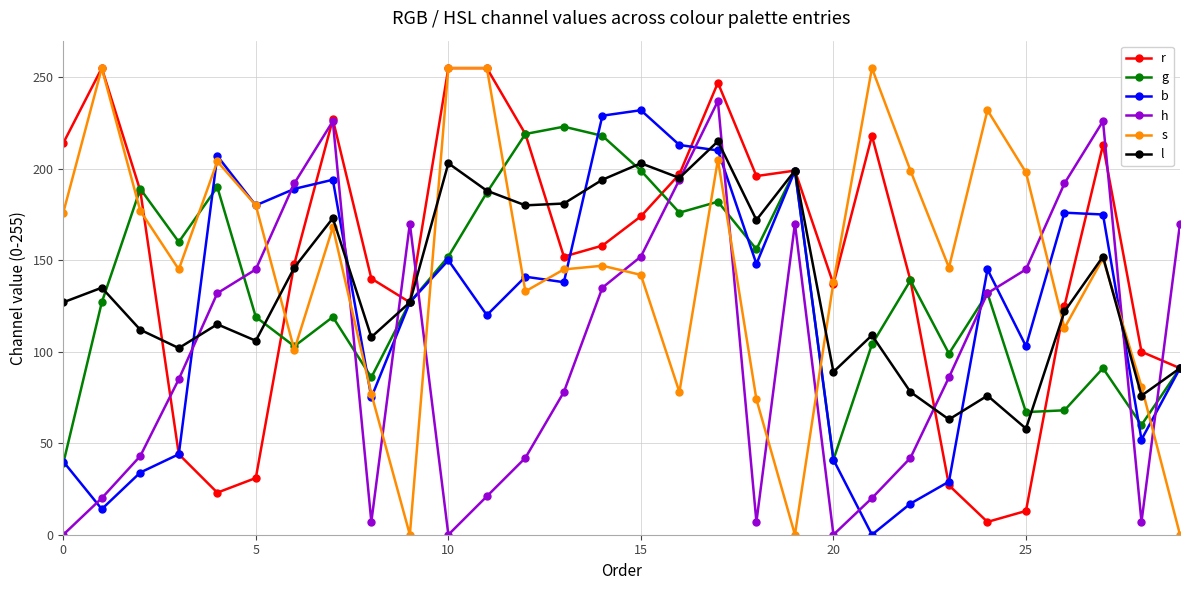

Which series has the widest spread of values?

s